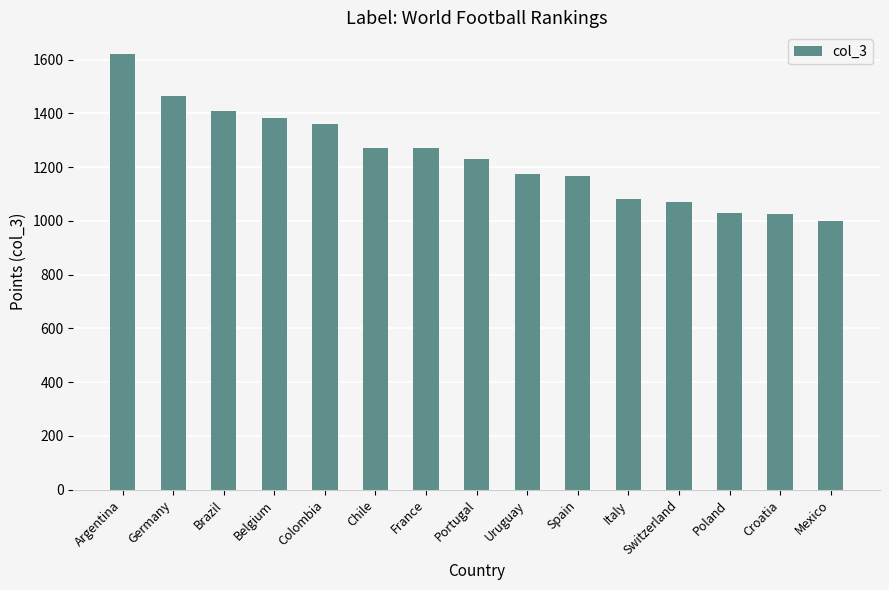

Is it true that the value at Belgium is 1382?

True